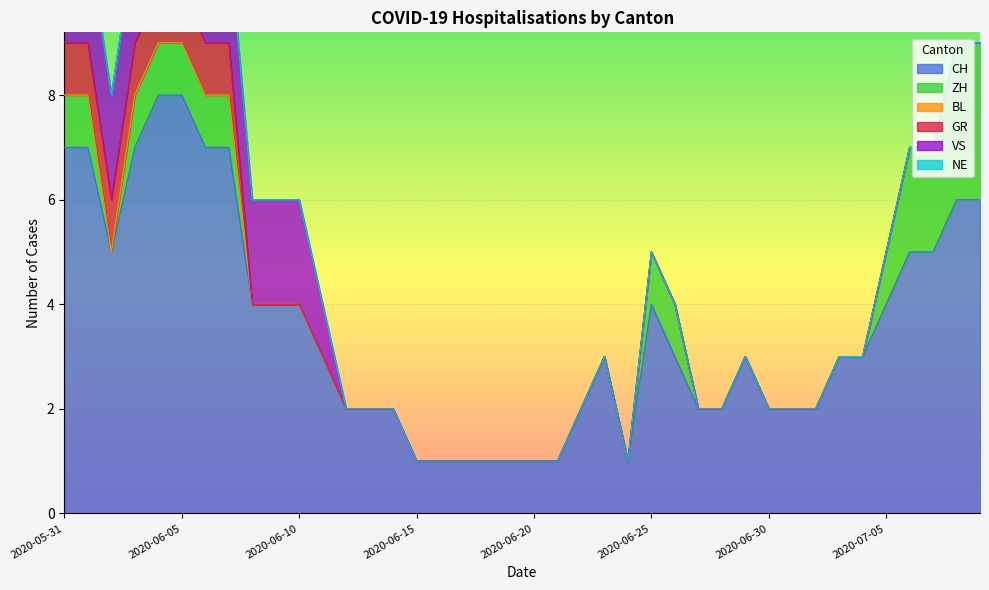

What are all the series names shown in the legend?

CH, ZH, BL, GR, VS, NE